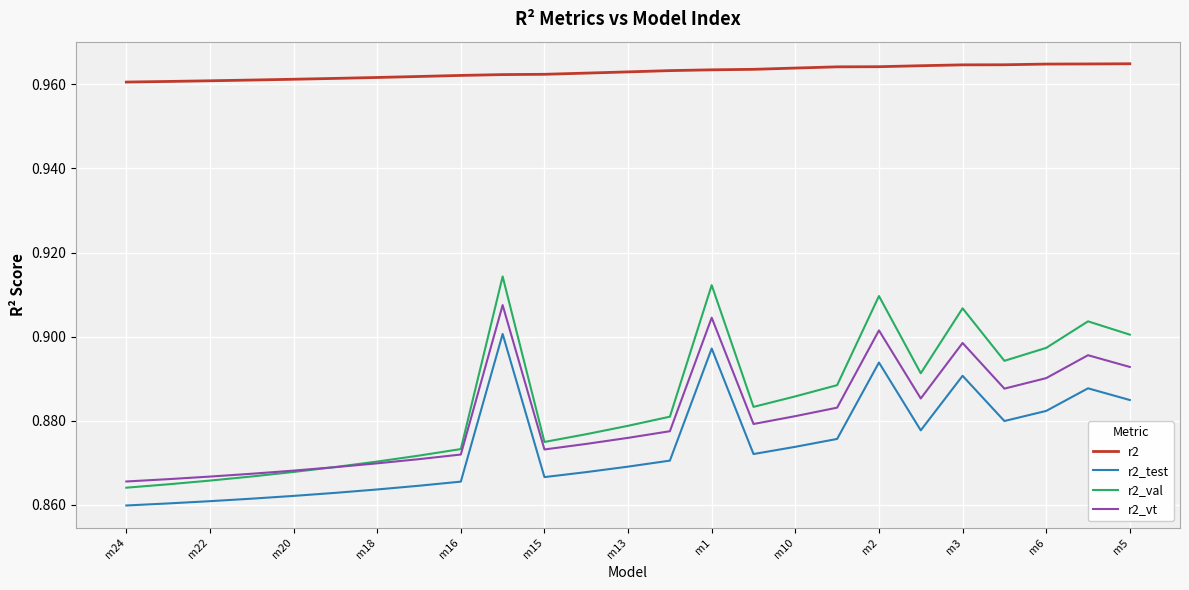

True or false: r2_test and r2_val intersect in this chart.

False